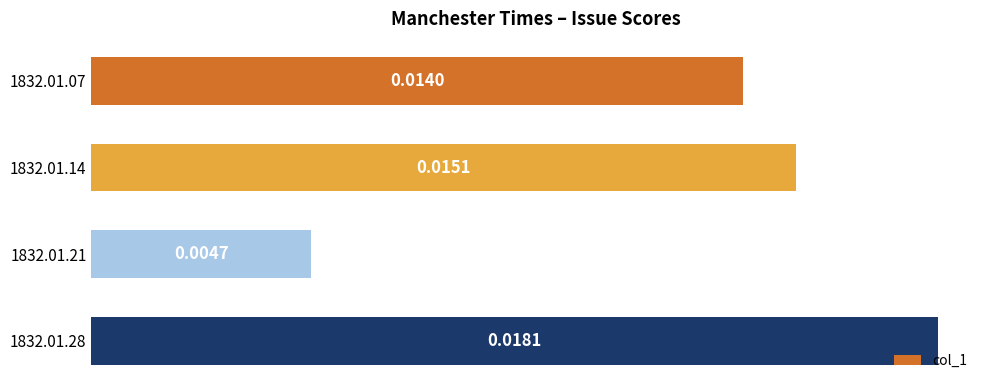

List the labels in order of value, largest first.

1832.01.28, 1832.01.14, 1832.01.07, 1832.01.21